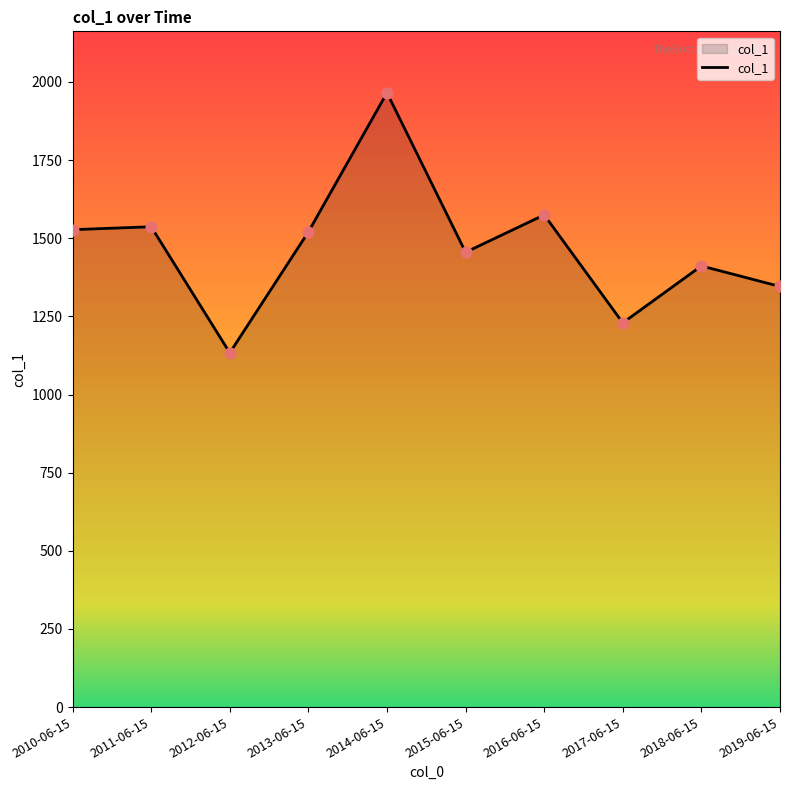

What is the change in value from 2013-06-15 to 2018-06-15?

-108.9